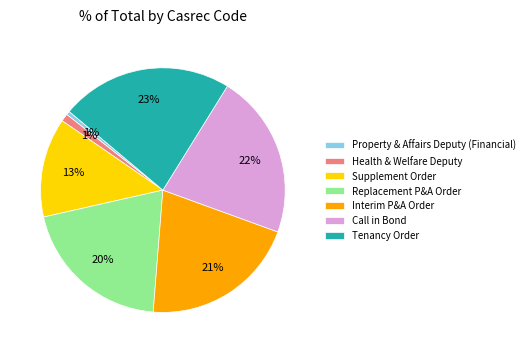

To the nearest percent, what portion does Supplement Order represent?

13%